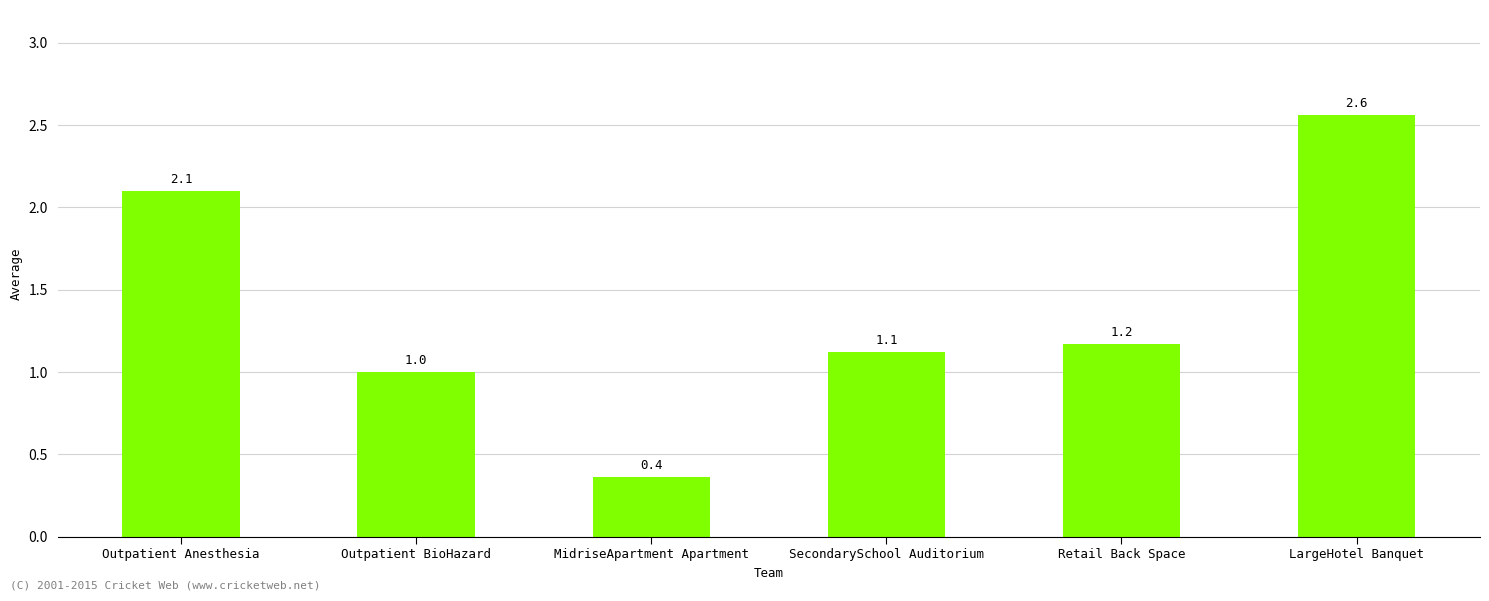

What is the difference between the second highest and second lowest values?

1.1